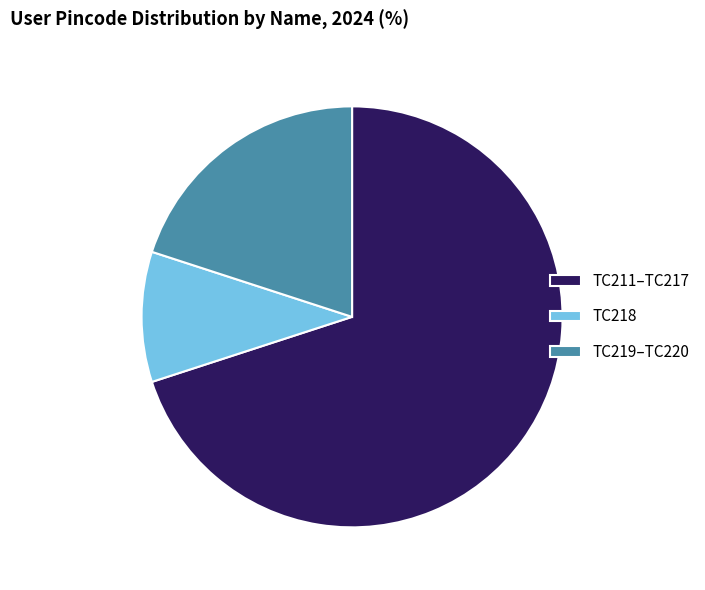

Which has a higher value, TC218 or TC219–TC220?

TC219–TC220